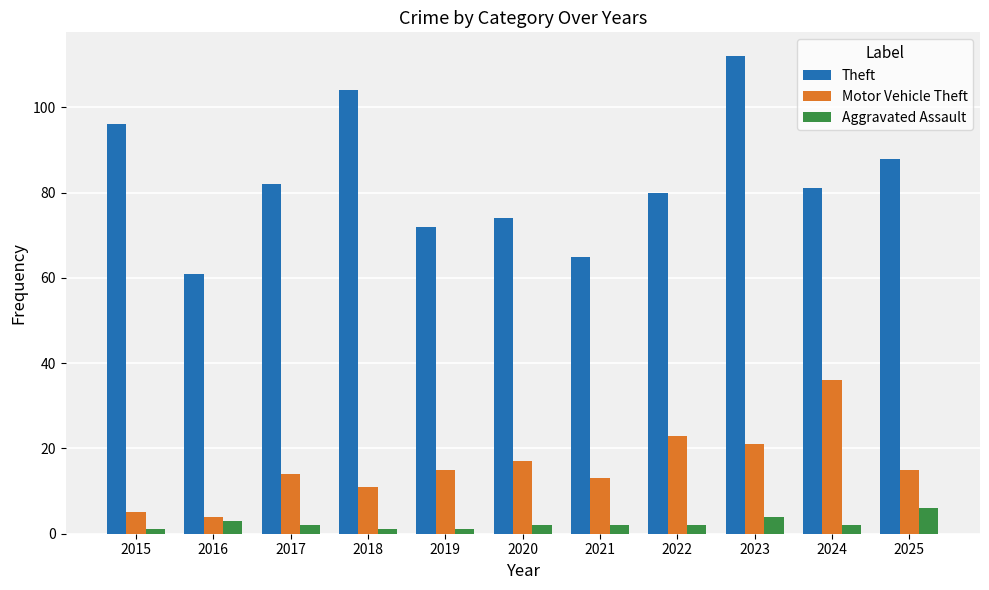

Reading left to right, what are all the values shown in this chart?

Theft: 2015=96	2016=61	2017=82	2018=104	2019=72	2020=74	2021=65	2022=80	2023=112	2024=81	2025=88
Motor Vehicle Theft: 2015=5	2016=4	2017=14	2018=11	2019=15	2020=17	2021=13	2022=23	2023=21	2024=36	2025=15
Aggravated Assault: 2015=1	2016=3	2017=2	2018=1	2019=1	2020=2	2021=2	2022=2	2023=4	2024=2	2025=6